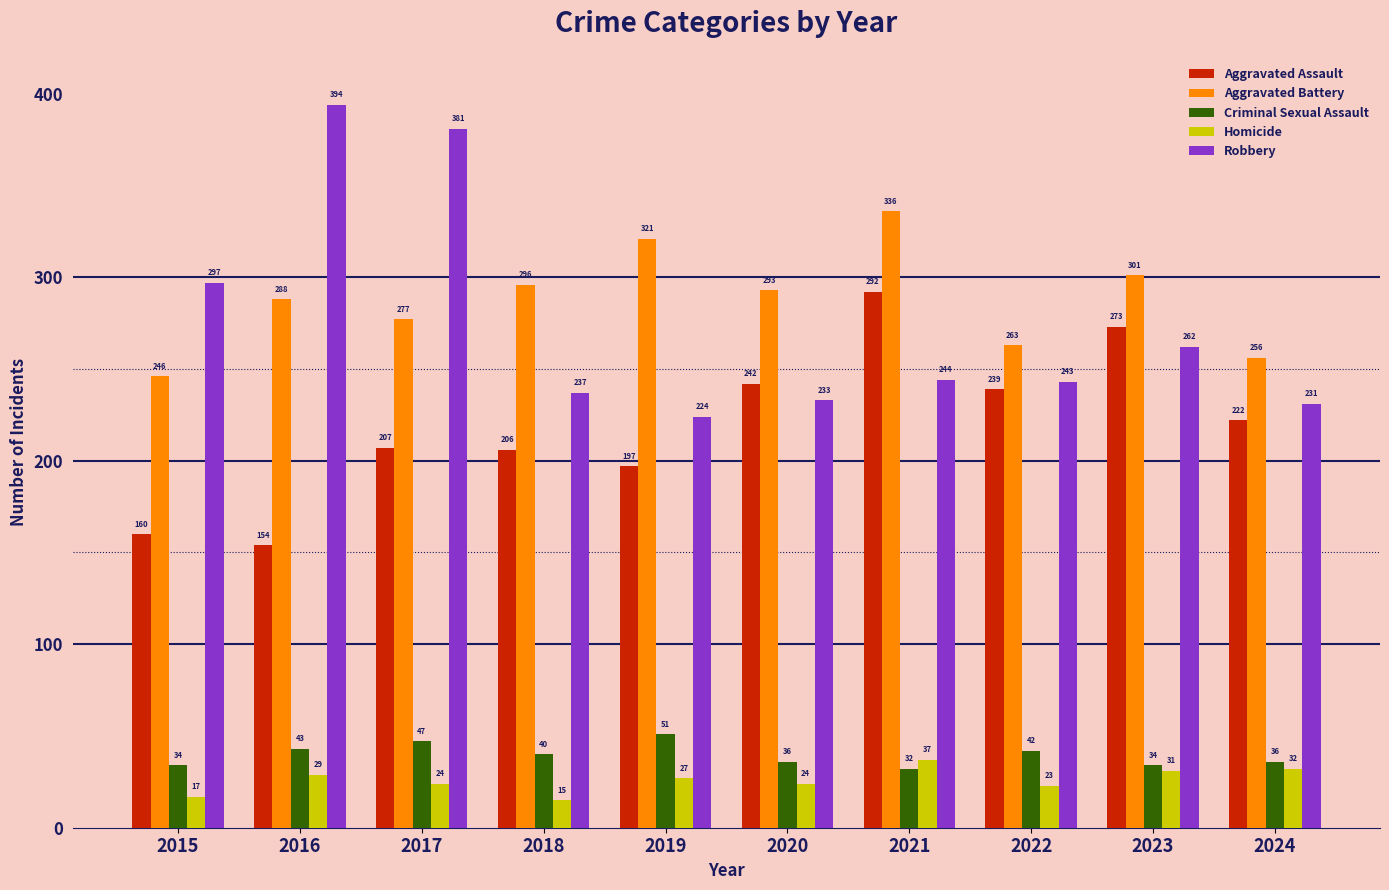

What is the average value of the Robbery series?

275